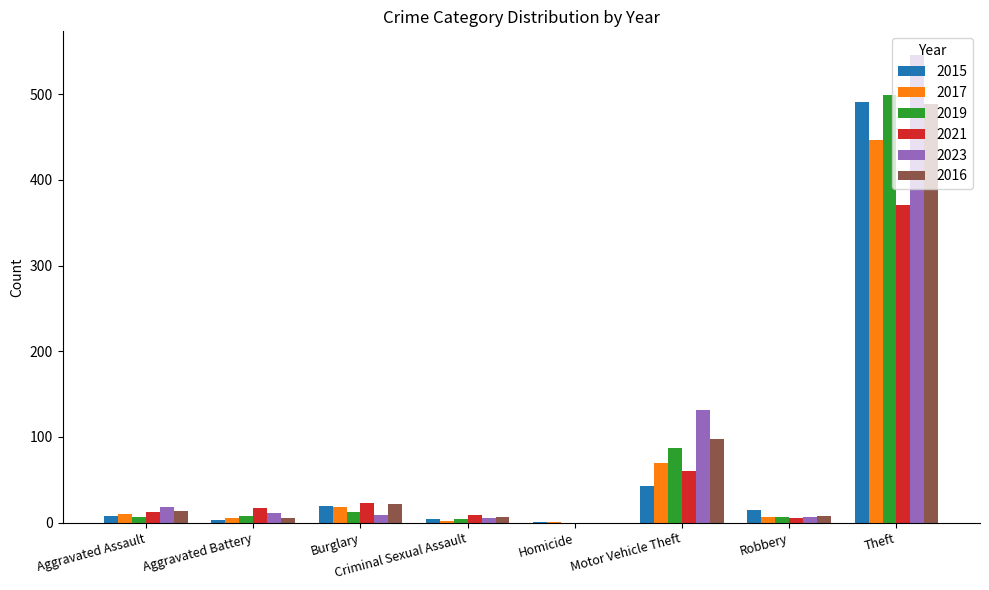

Between Robbery and Theft, which series saw the biggest shift?

2023